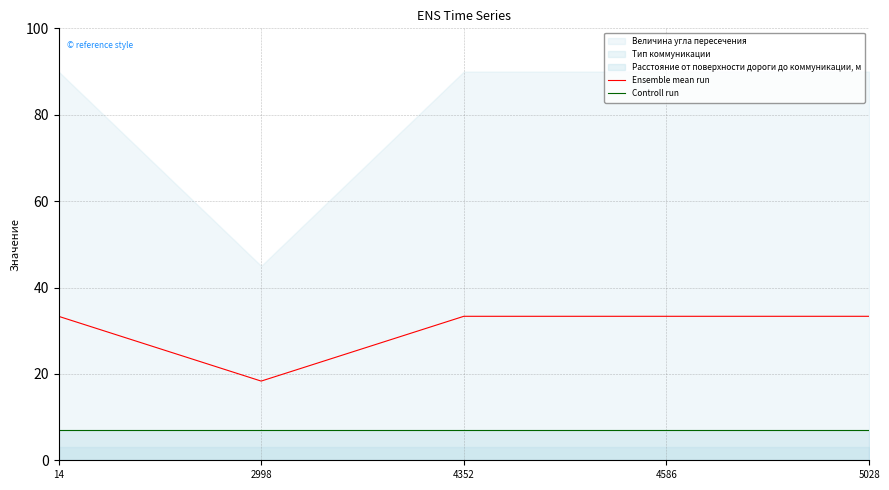

At which category is the sum across all series the highest?

14